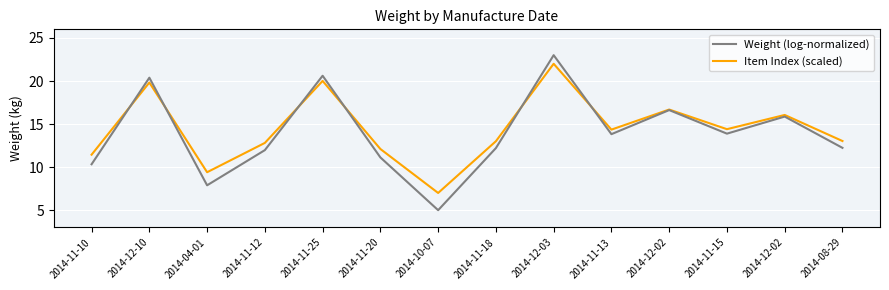

Does the chart have visible grid lines?

Yes